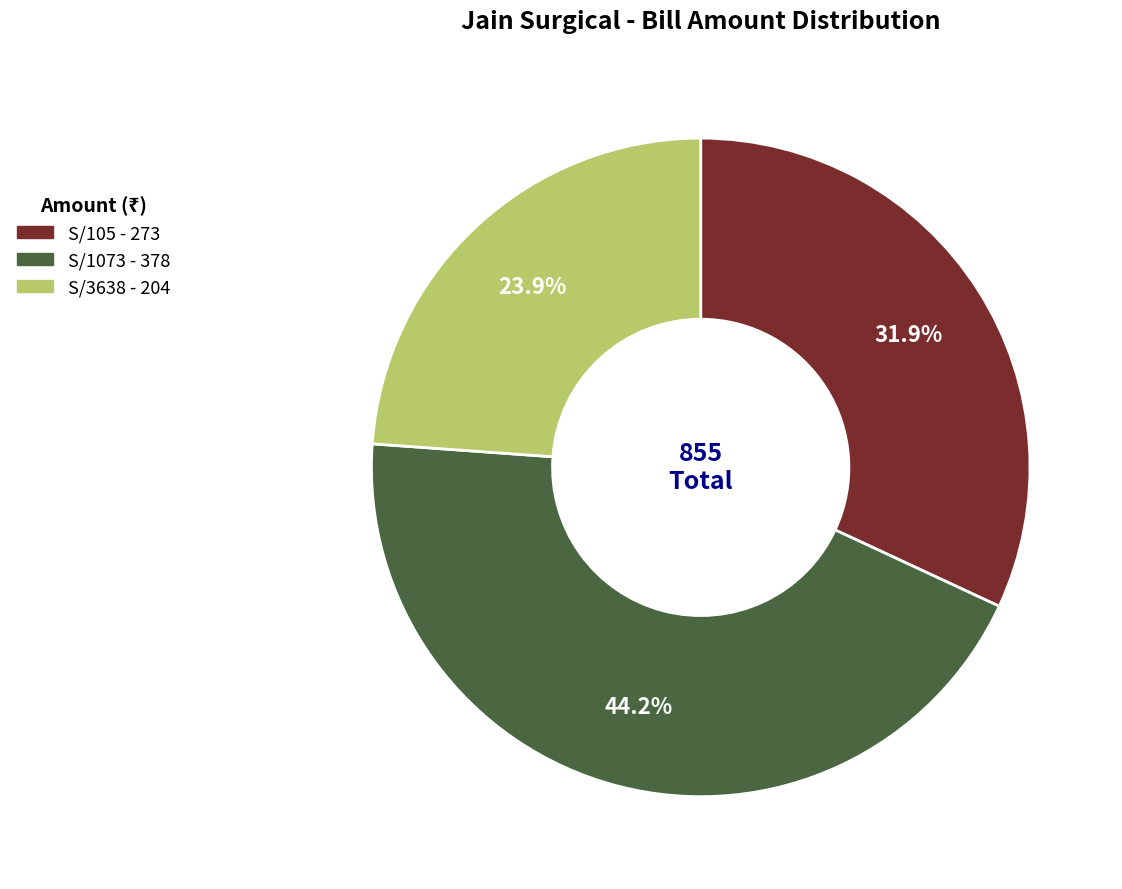

What percentage is NOT represented by S/1073?

55.8%